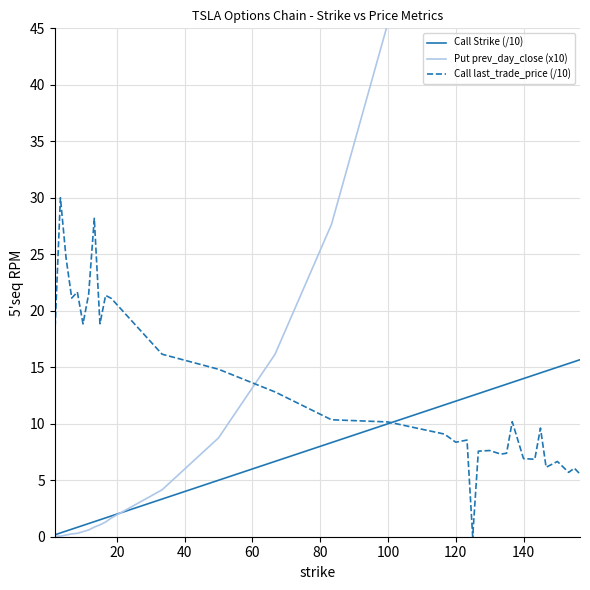

Reading left to right, list all the values displayed in this chart.

Call Strike (/10): 0.2	0.3	0.5	0.7	0.8	1.0	1.2	1.3	1.5	1.7	1.8	3.3	5.0	6.7	8.3	10.0	11.7	12.0	12.3	12.5	12.7	13.0	13.3	13.5	13.7	14.0	14.3	14.5	14.7	15.0	15.3	15.5	15.7
Put prev_day_close (x10): 0.0	0.0	0.1	0.2	0.3	0.4	0.6	0.9	1.1	1.3	1.6	4.1	8.8	16.2	27.6	45.5	70.5	76.7	83.2	86.8	90.3	97.2	105.3	109.3	113.2	121.8	130.7	135.5	140.3	150.3	160.5	166.0	171.5
Call last_trade_price (/10): 17.8	30.0	24.7	21.1	21.7	18.8	21.5	28.2	18.9	21.4	21.1	16.2	14.8	12.8	10.4	10.2	9.1	8.4	8.6	0.0	7.6	7.6	7.3	7.4	10.2	6.9	6.9	9.6	6.2	6.7	5.7	6.1	5.5